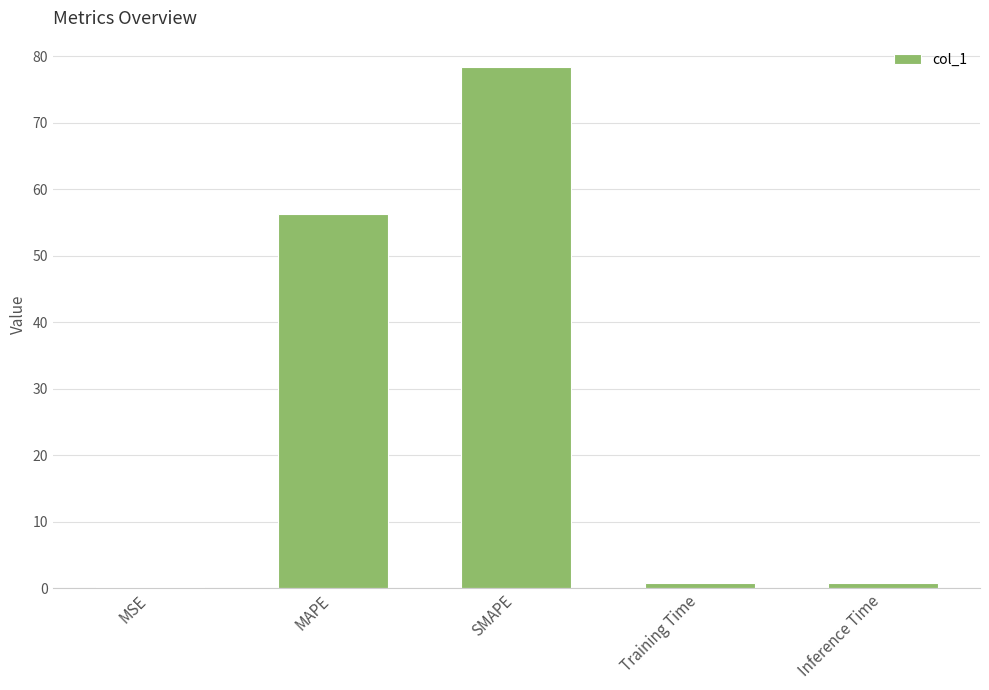

At which category does the chart reach its peak across all series?

SMAPE